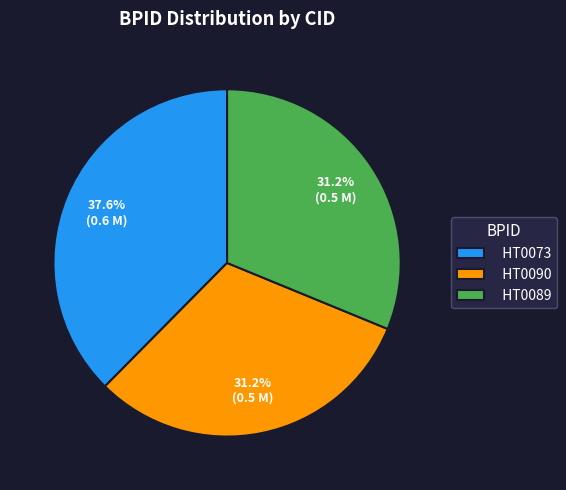

Count the number of slices in the pie.

3